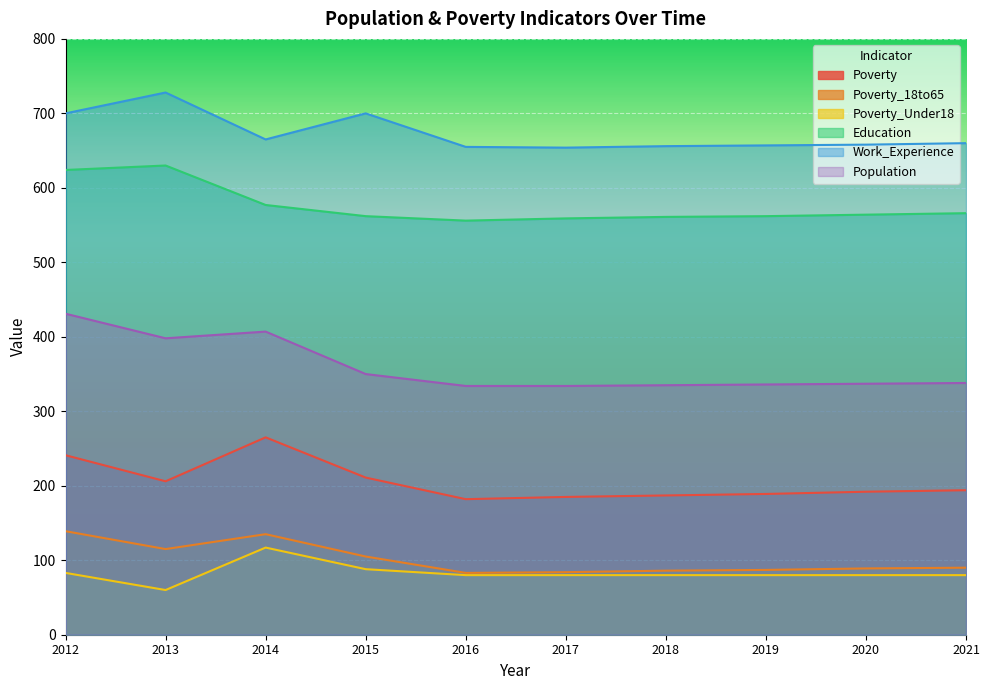

Does the chart display data point markers on the line(s)?

No